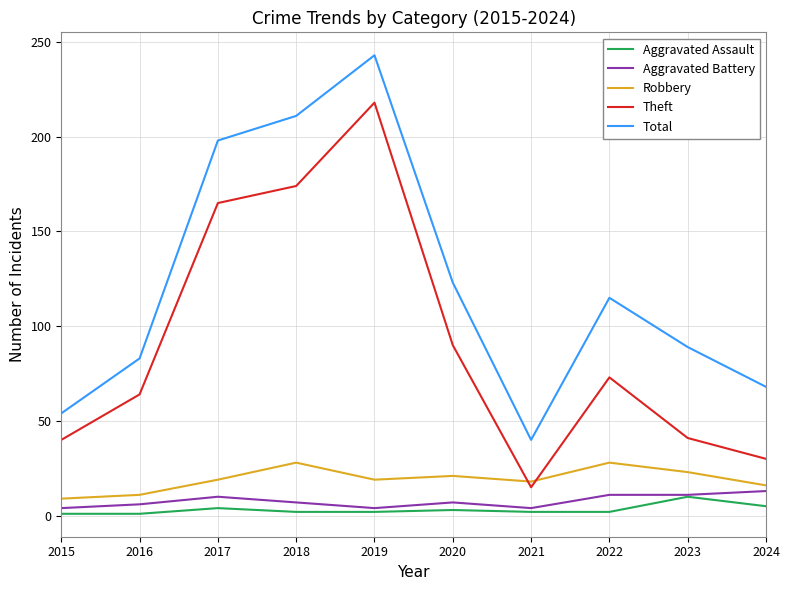

What is the difference between the second highest and second lowest values in the Total series?

157